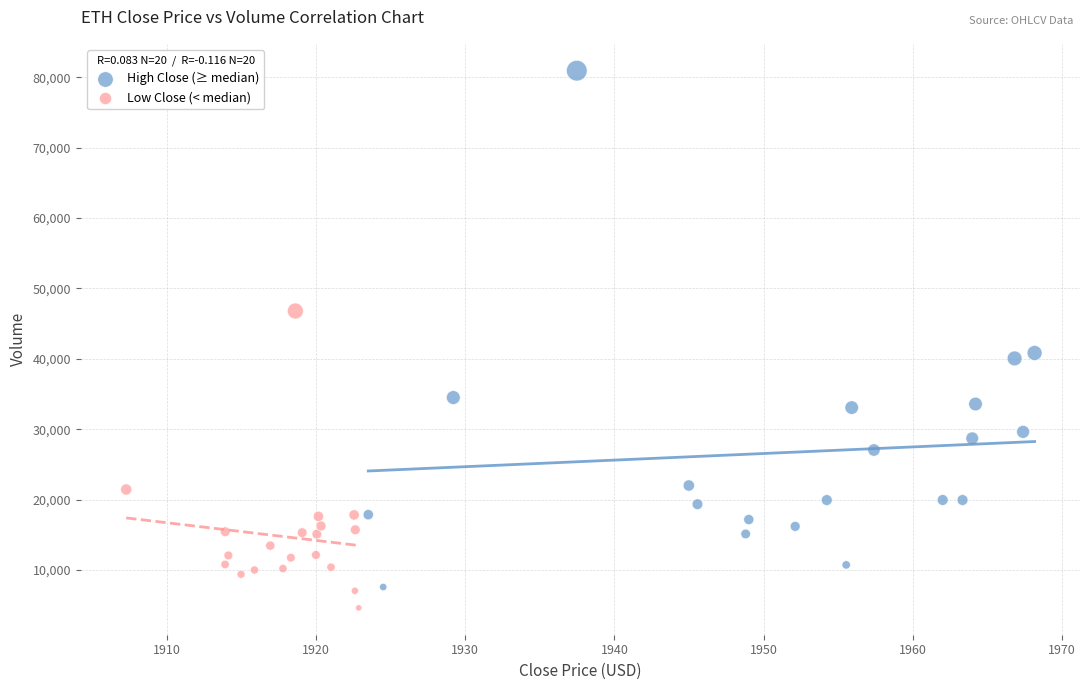

What are all the series names shown in the legend?

High Close (≥ median), Low Close (< median)